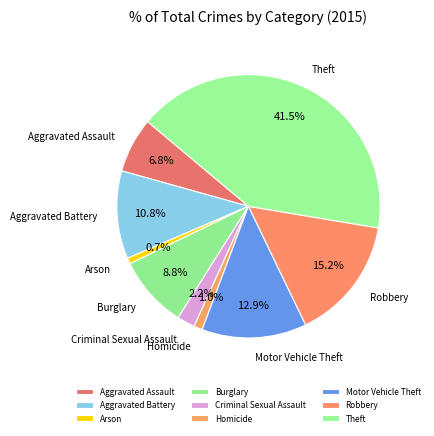

What percentage is the Criminal Sexual Assault slice, to the nearest percent?

2%